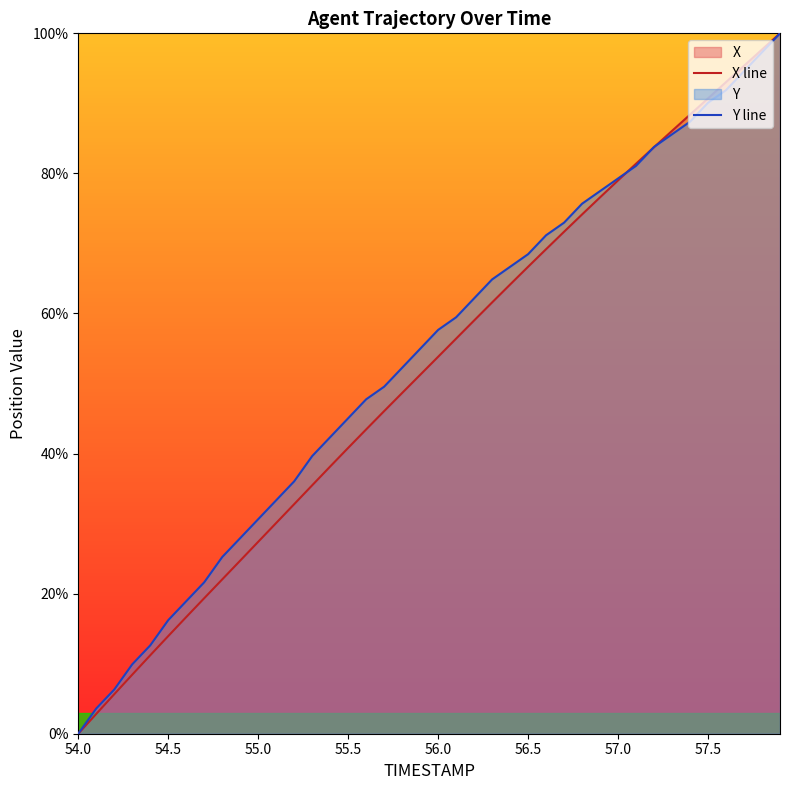

True or false: Y line has a value of 94.0 at 56.5.

False